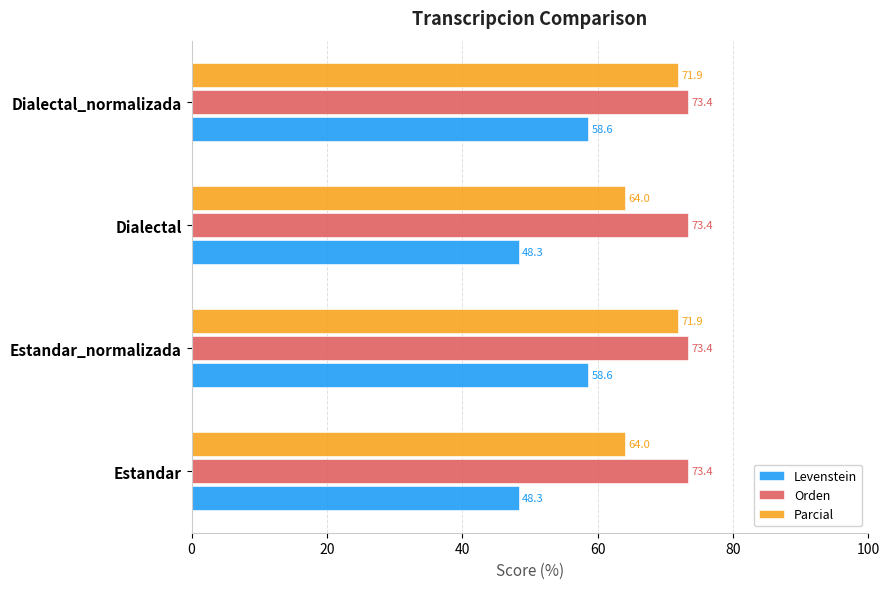

Which series has the largest range (max minus min)?

Levenstein